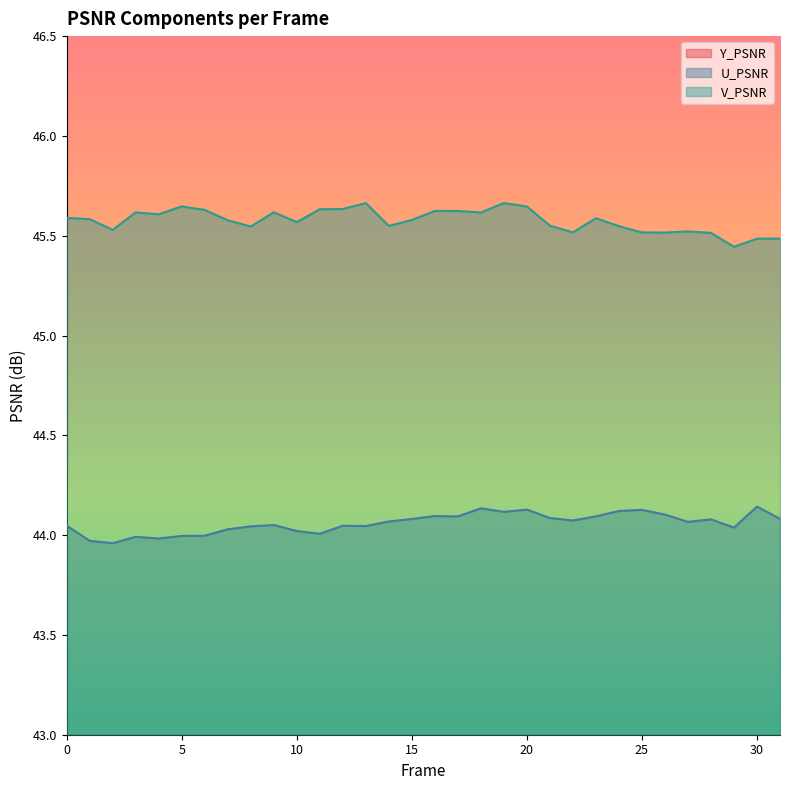

Where is Y_PSNR nearest to the value 42?

1